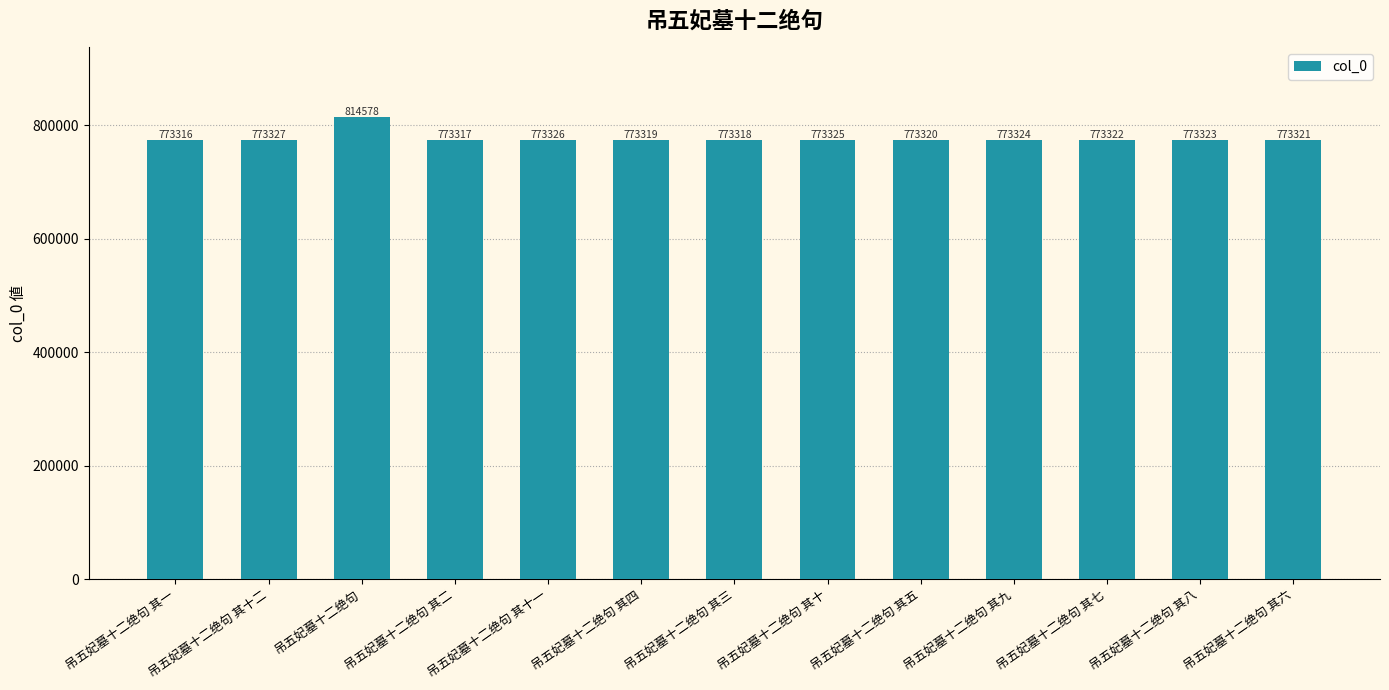

Between 吊五妃墓十二绝句 其五 and 吊五妃墓十二绝句 其四, which is larger?

吊五妃墓十二绝句 其五